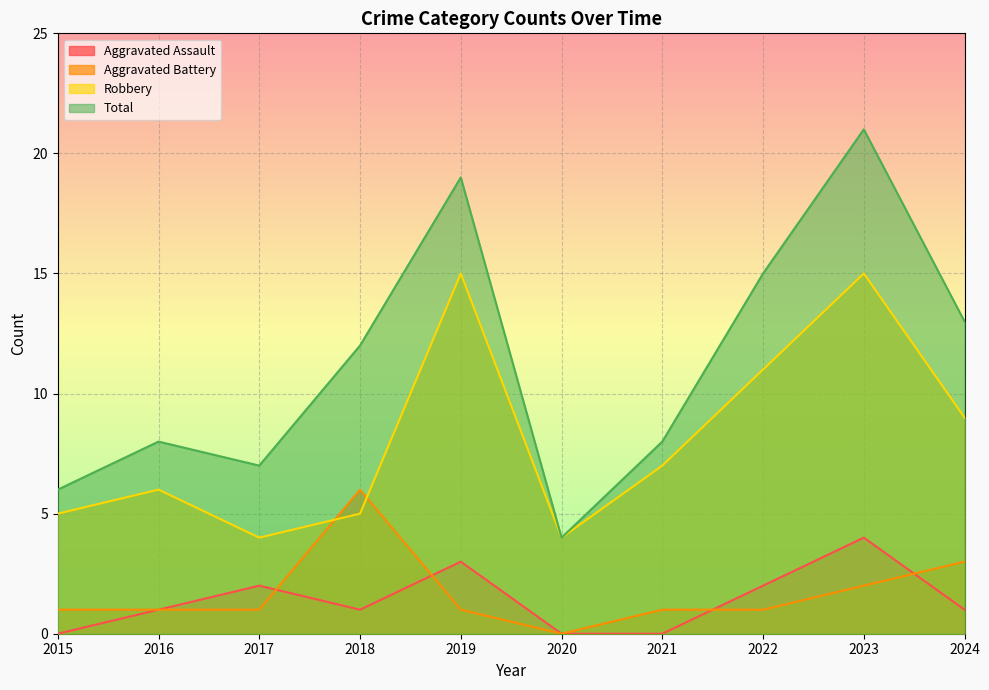

True or false: Total and Robbery cross at least once.

False